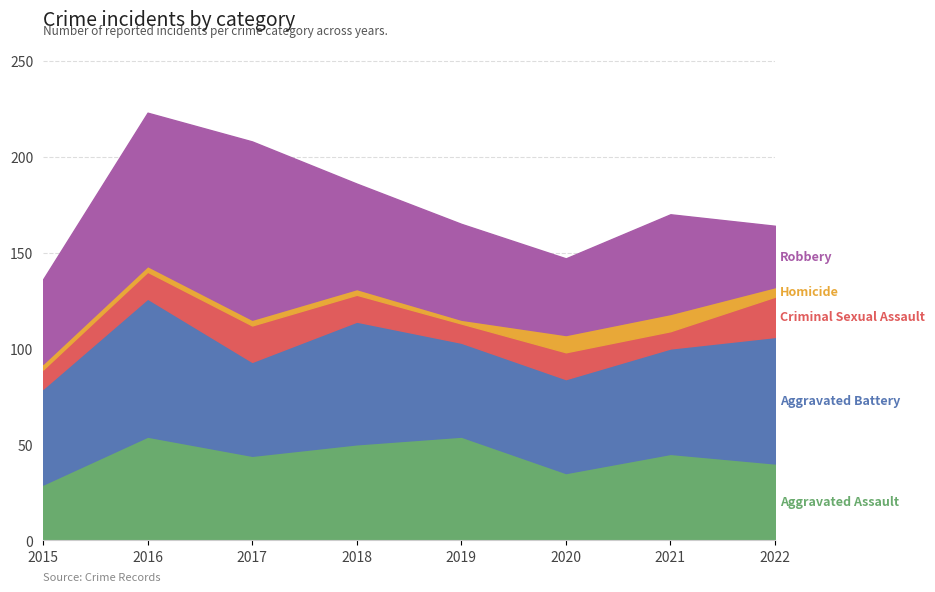

Between 2015 and 2017, which series saw the biggest shift?

Robbery